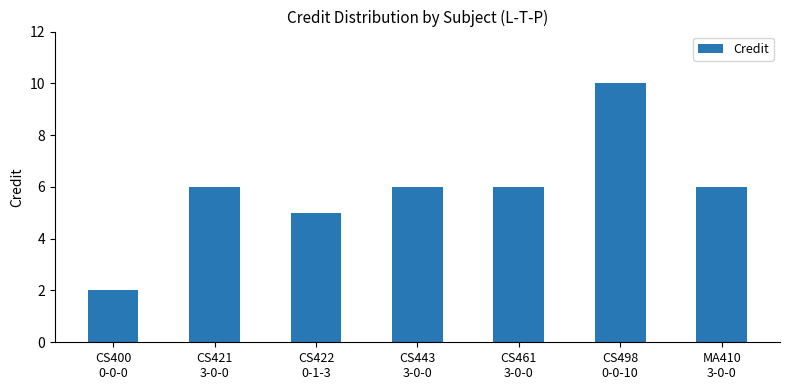

What is the value of the 1st bar from the left?

2